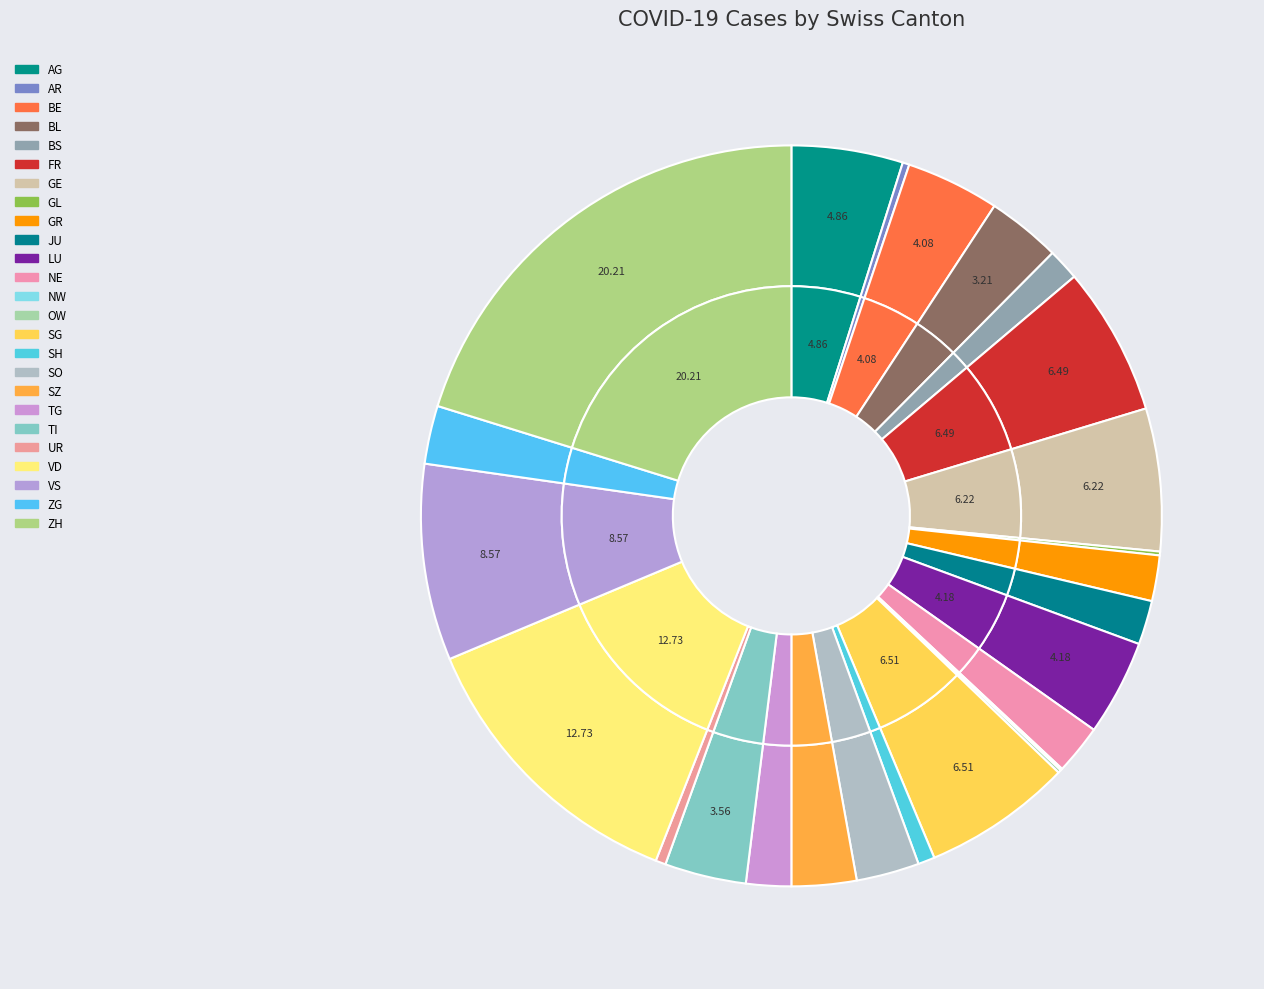

What is the ratio of the value at JU to the value at GE?

0.3